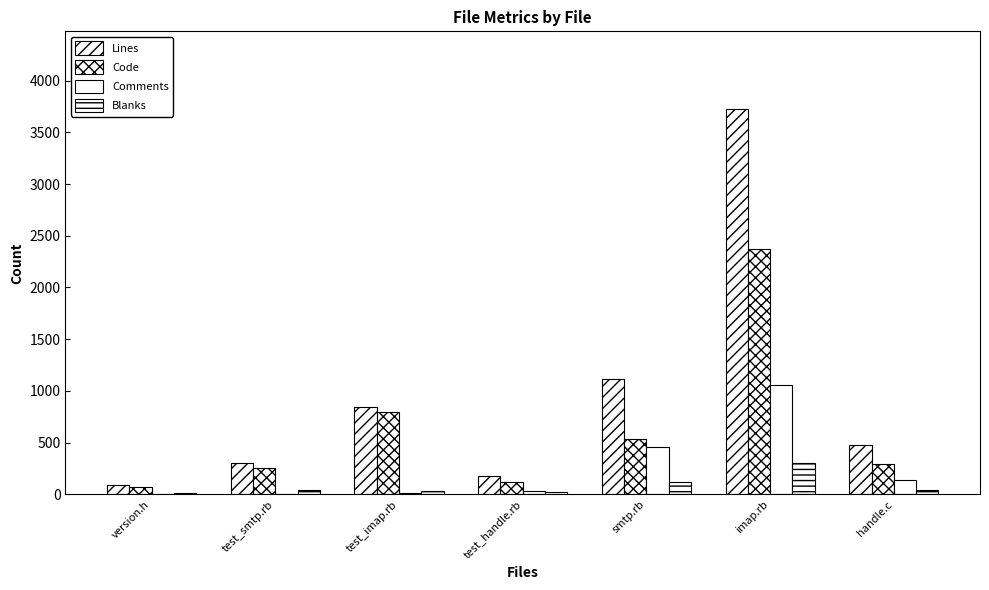

What is the difference between the highest and lowest values at version.h?

81